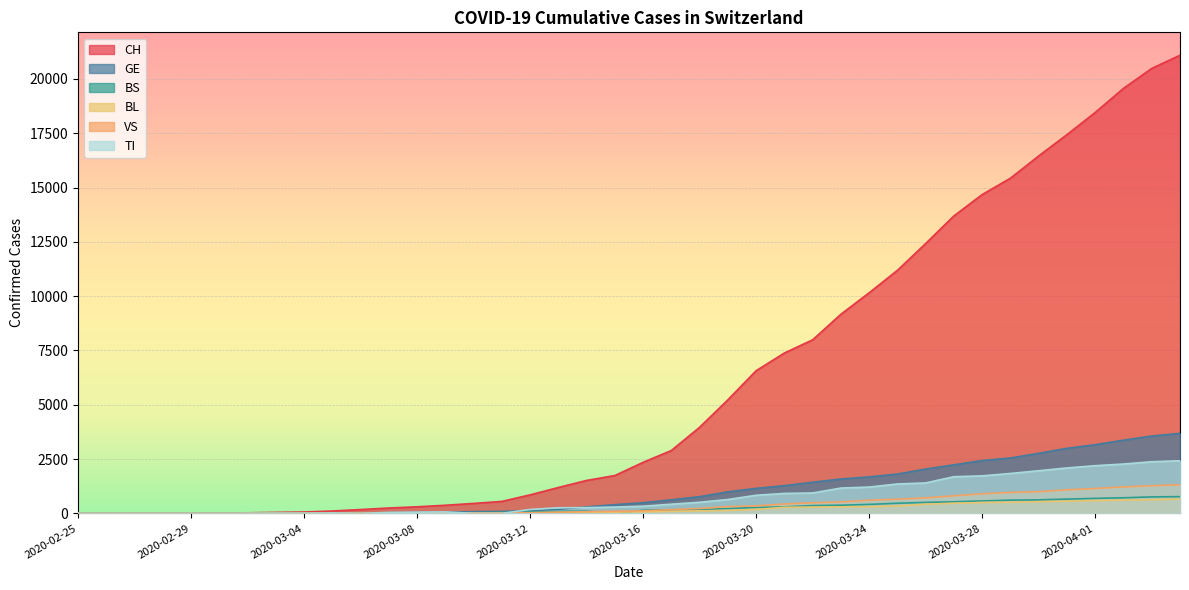

Reading left to right, what are all the values shown in this chart?

CH: 1	2	4	11	14	20	26	46	63	109	176	247	303	373	458	551	852	1191	1516	1742	2350	2896	3965	5229	6569	7382	7990	9167	10156	11188	12424	13695	14677	15429	16455	17435	18455	19564	20482	21088
GE: 0	1	1	3	5	7	7	9	9	13	18	30	40	49	79	90	121	188	298	401	490	623	769	991	1150	1276	1432	1582	1679	1809	2041	2234	2433	2550	2764	2994	3161	3369	3561	3683
BS: 0	0	1	1	1	1	1	3	3	8	15	21	24	28	33	49	73	92	100	0	144	165	182	222	272	299	358	376	414	466	505	534	573	609	621	657	691	718	758	771
BL: 0	0	0	1	2	2	2	2	2	6	6	15	19	20	22	26	26	42	47	54	76	89	116	134	184	282	289	302	306	341	422	466	502	511	539	561	588	610	625	656
VS: 0	0	0	1	1	0	3	3	4	5	6	0	7	12	17	22	30	53	76	98	116	173	225	311	346	433	490	527	606	651	715	808	902	964	1000	1085	1145	1218	1273	1319
TI: 1	0	0	0	0	0	2	4	5	18	0	45	58	68	0	0	180	258	265	291	330	422	511	638	834	918	939	1165	1211	1354	1401	1688	1727	1837	1962	2091	2195	2271	2377	2422